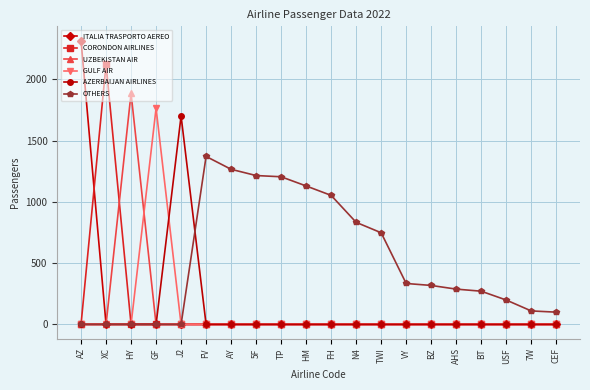

Does the chart have visible grid lines?

Yes